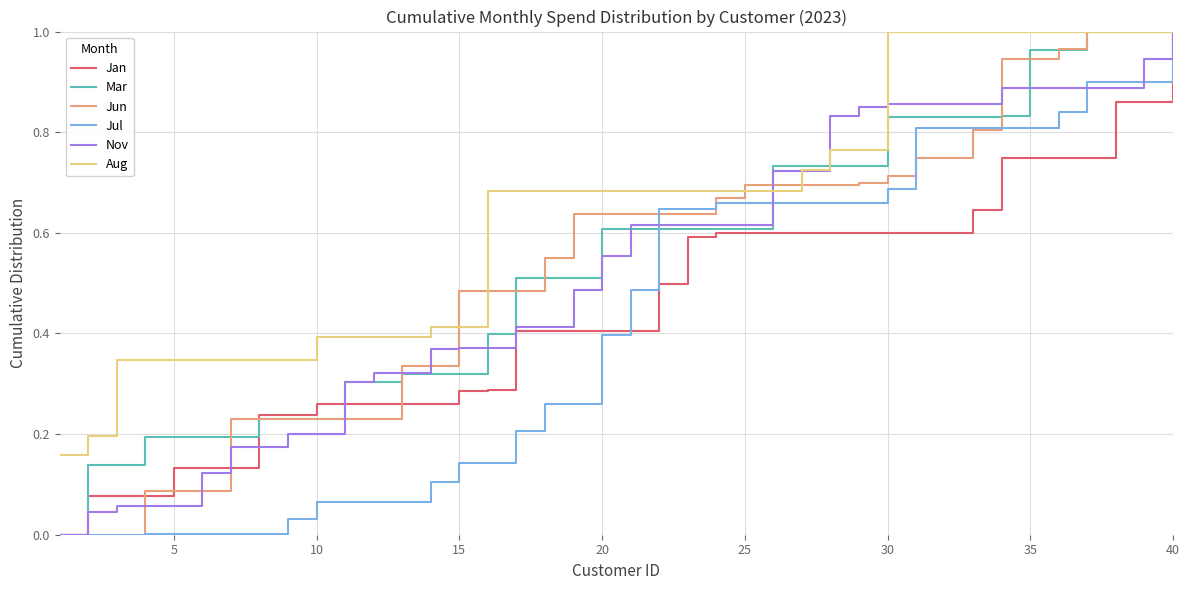

Which series has the largest total across all categories?

Aug